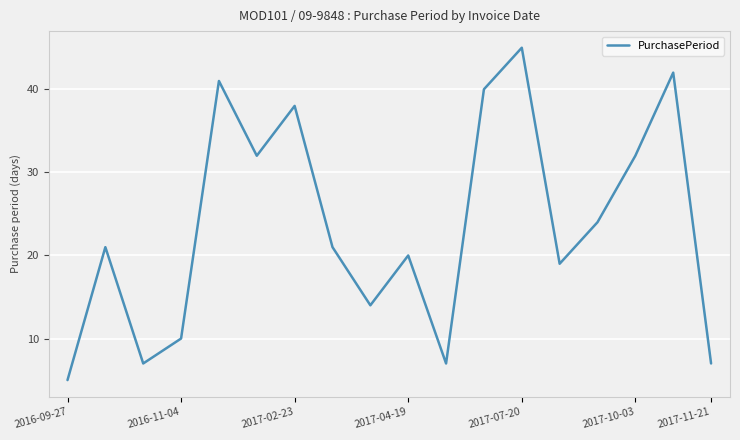

What is the maximum value shown in the chart?

45